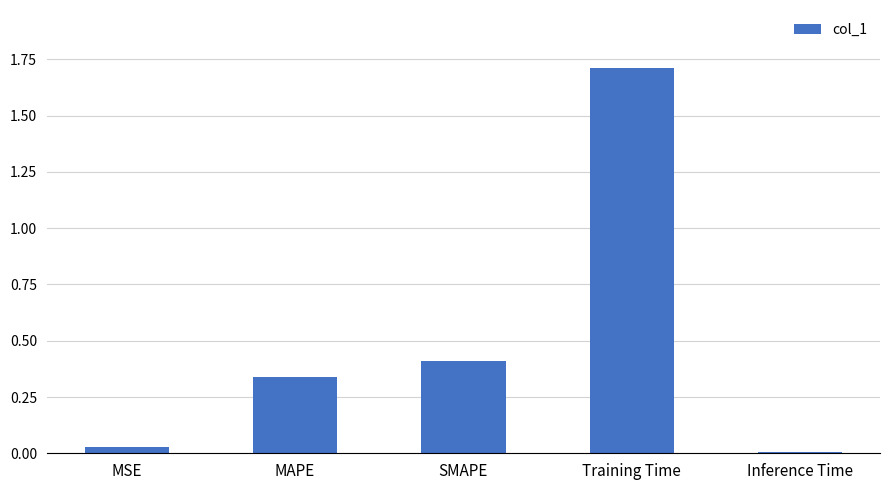

Between MAPE and Inference Time, which is larger?

MAPE